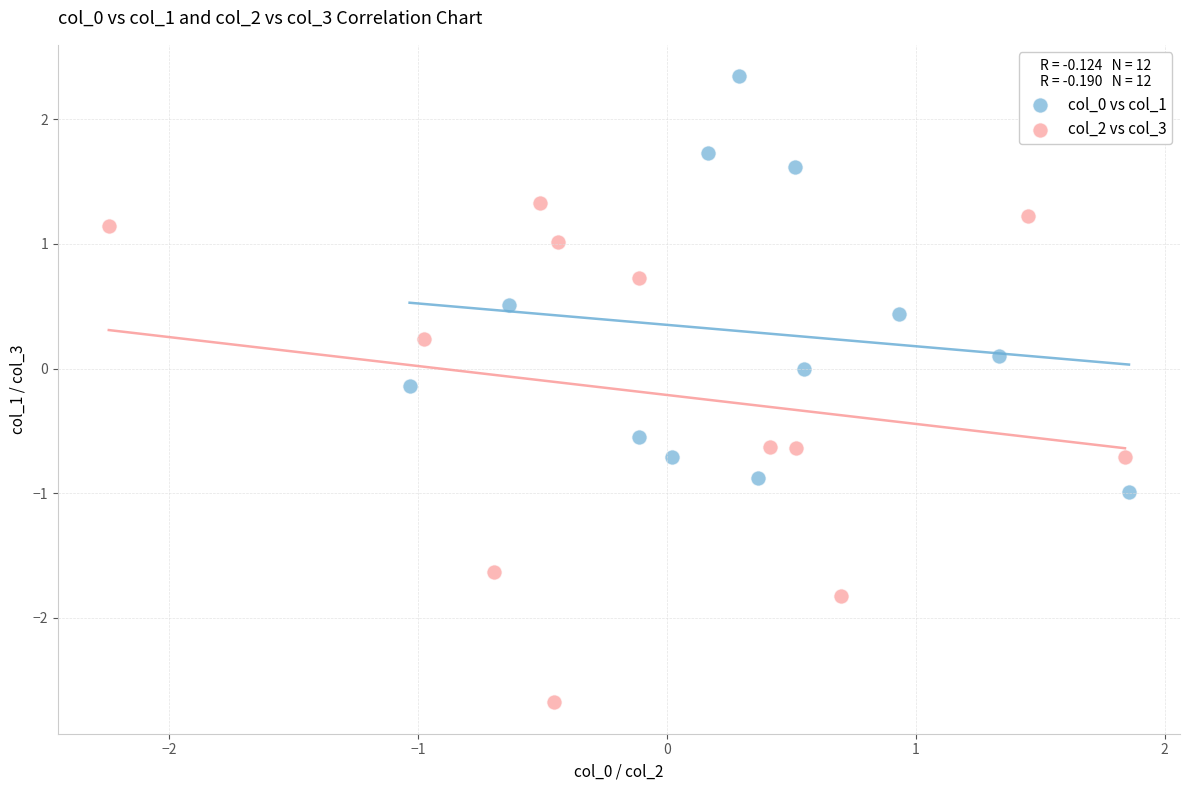

Which series has the largest Y range (max minus min)?

col_2 vs col_3